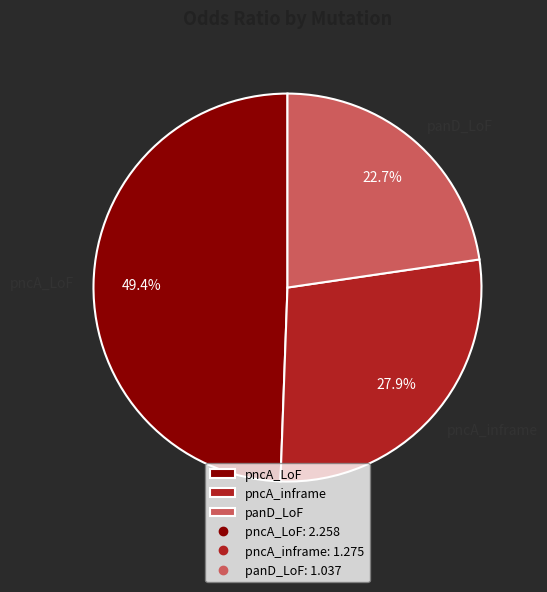

Which has a higher value, pncA_LoF or panD_LoF?

pncA_LoF